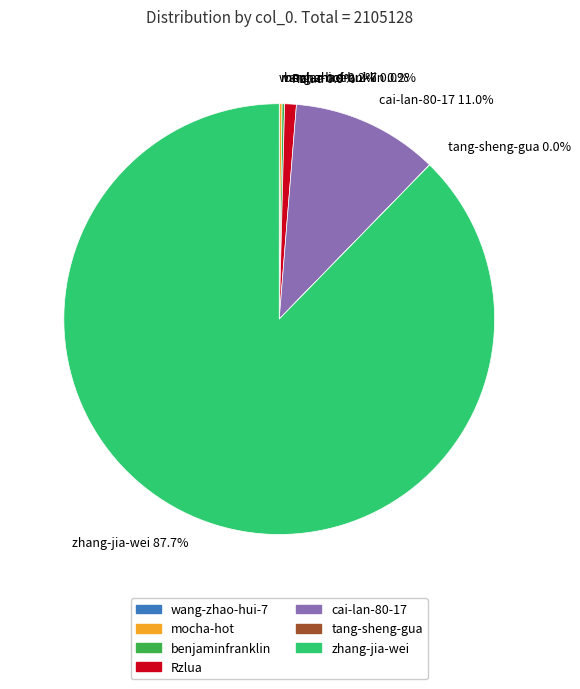

Which slice represents more than half of the pie?

zhang-jia-wei